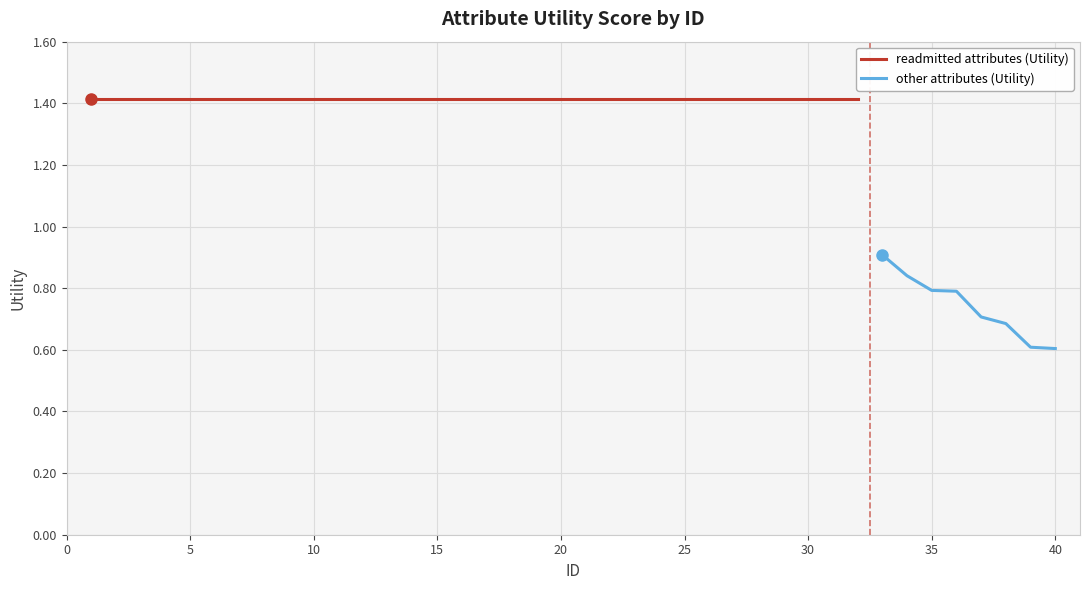

True or false: the data has more than 0 interior local peaks.

False